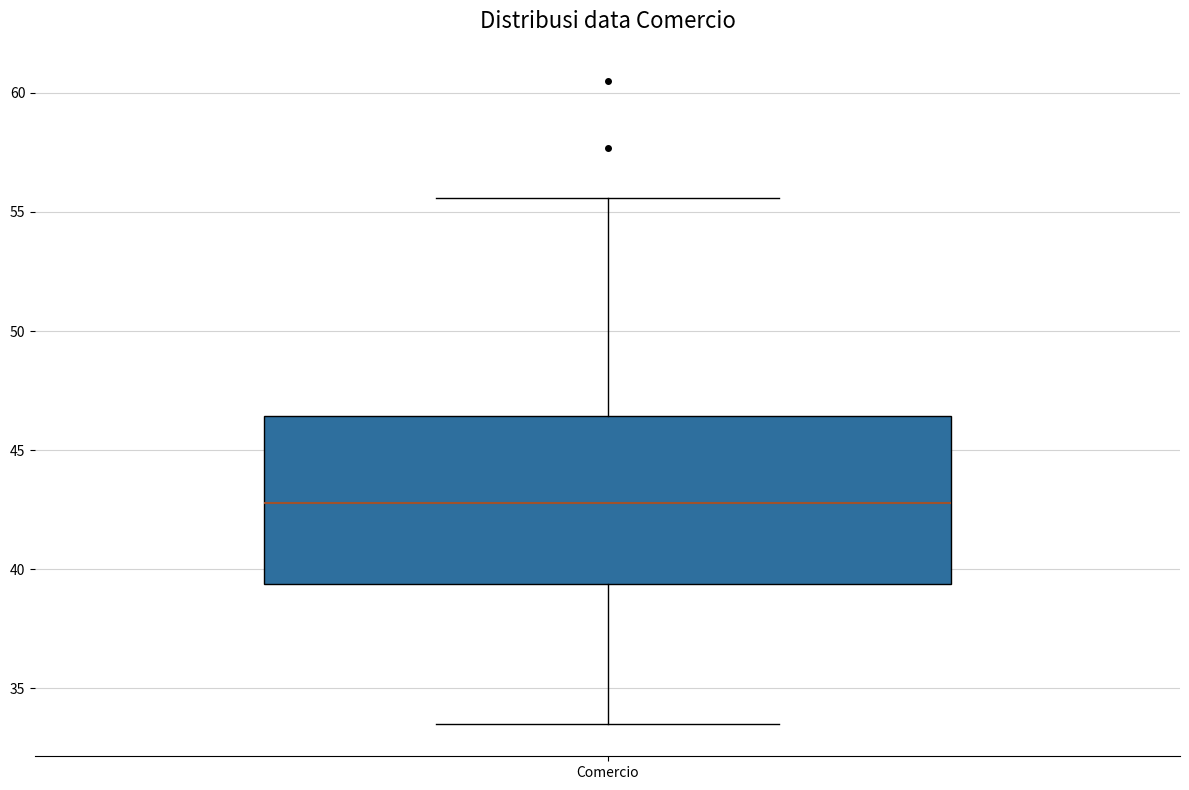

Where is the lower edge of the box for Comercio on the y-axis? The values are not printed on the chart, so give them approximately, as read against the axis.

39.5